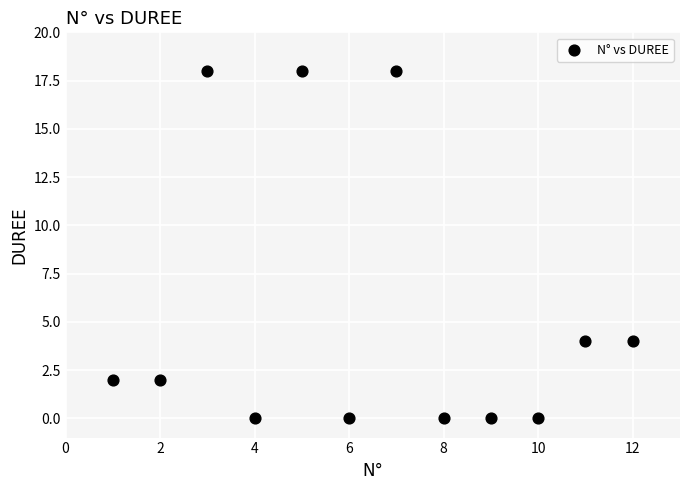

What is the average Y value?

6